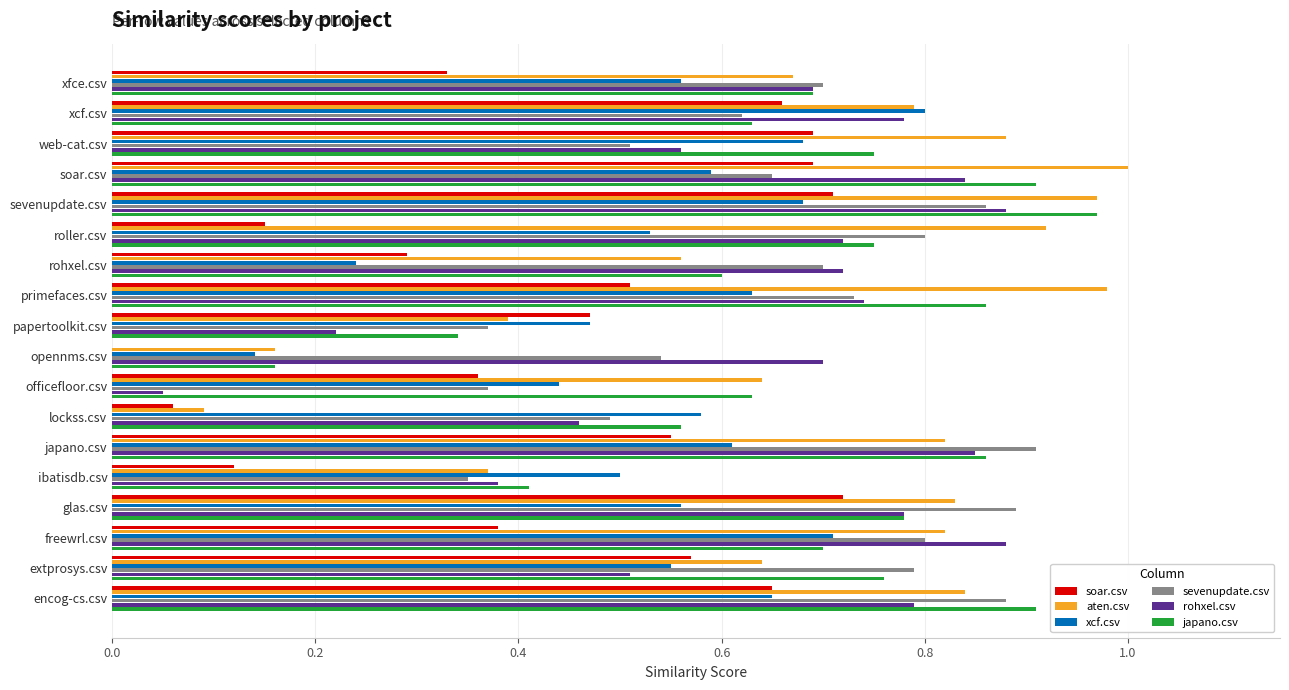

What is the total value across all series at sevenupdate.csv?

5.1